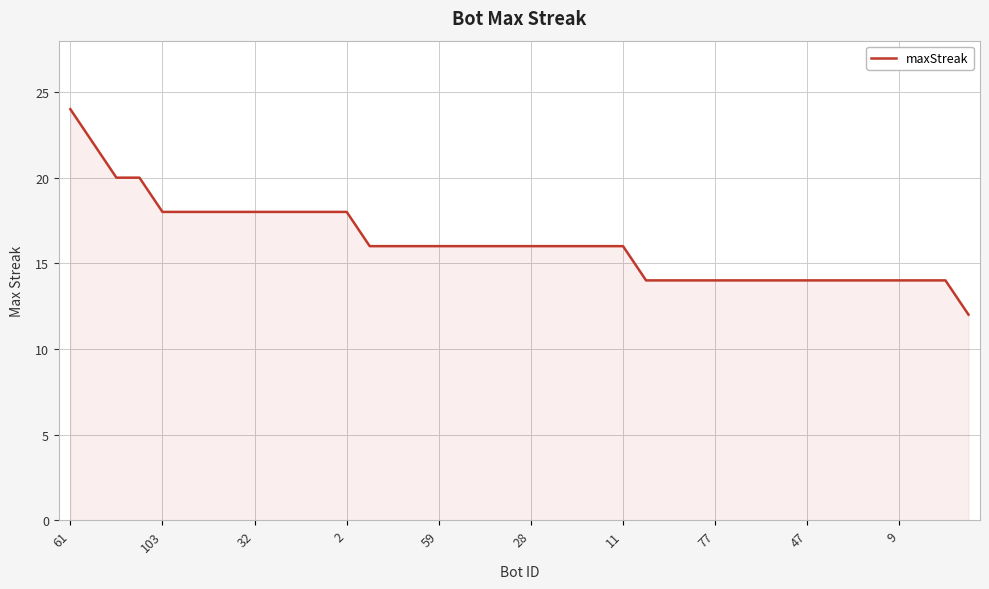

How many values are between 14 and 18?

35